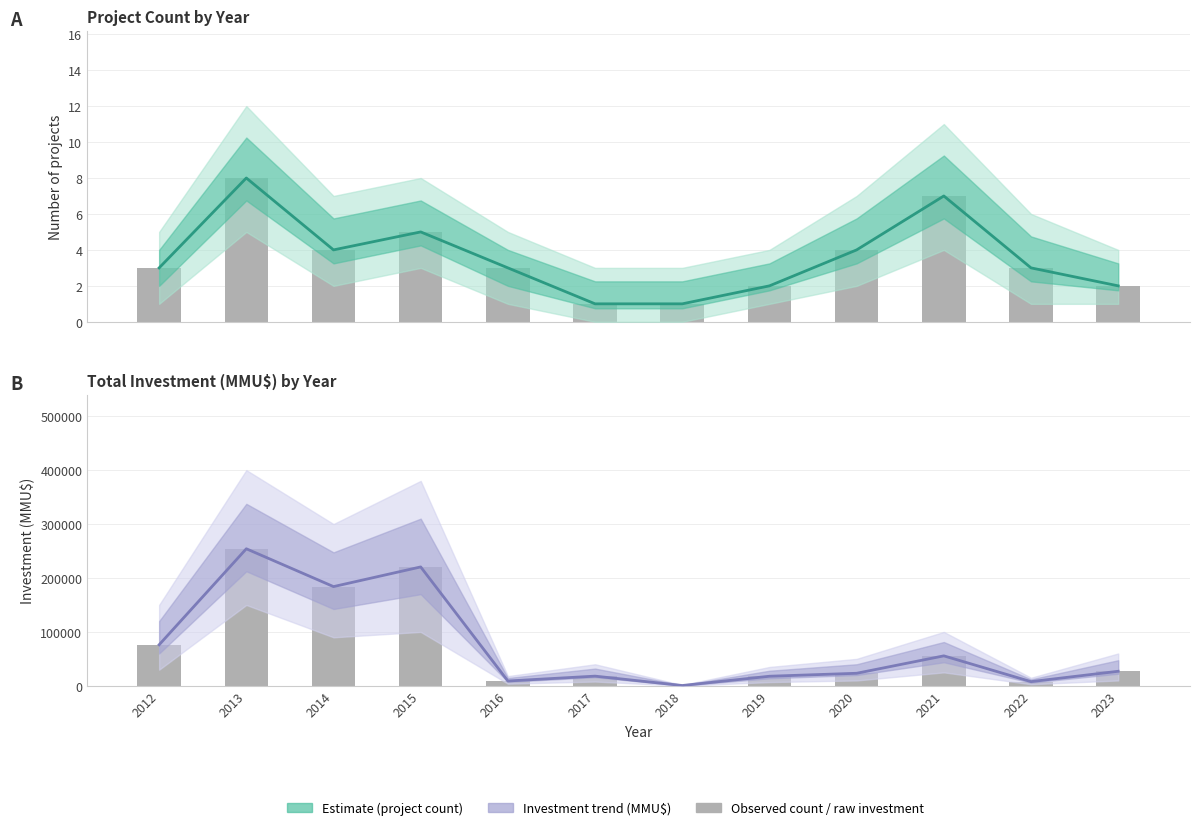

Which series has the largest total across all categories?

Investment trend